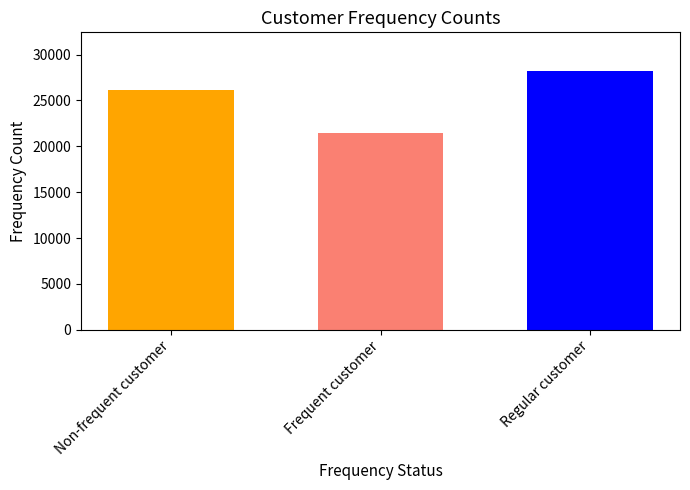

What is the difference between the highest and lowest values at Frequent customer?

6700